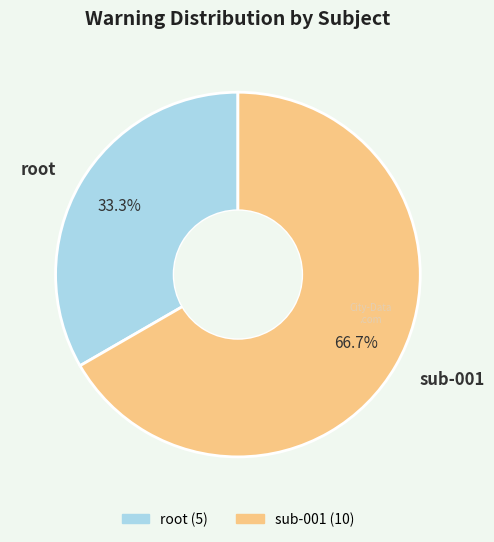

Which has a higher value, root or sub-001?

sub-001